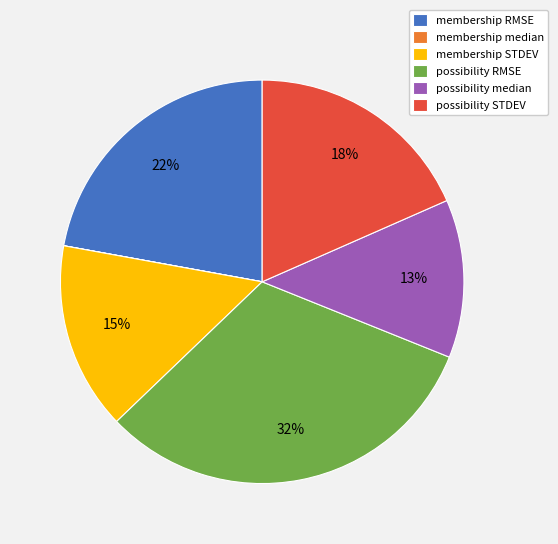

Which category has the biggest portion of the pie?

possibility RMSE